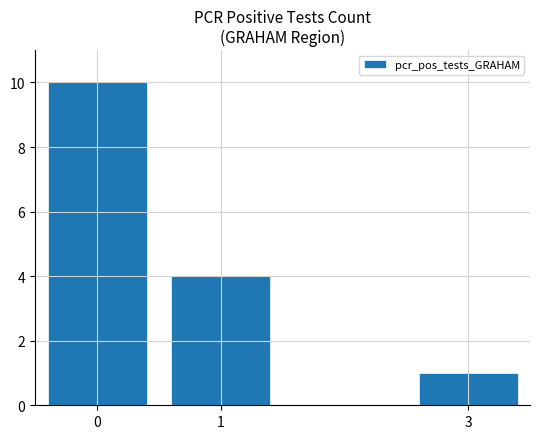

What is the value of the 2nd bar from the left?

4